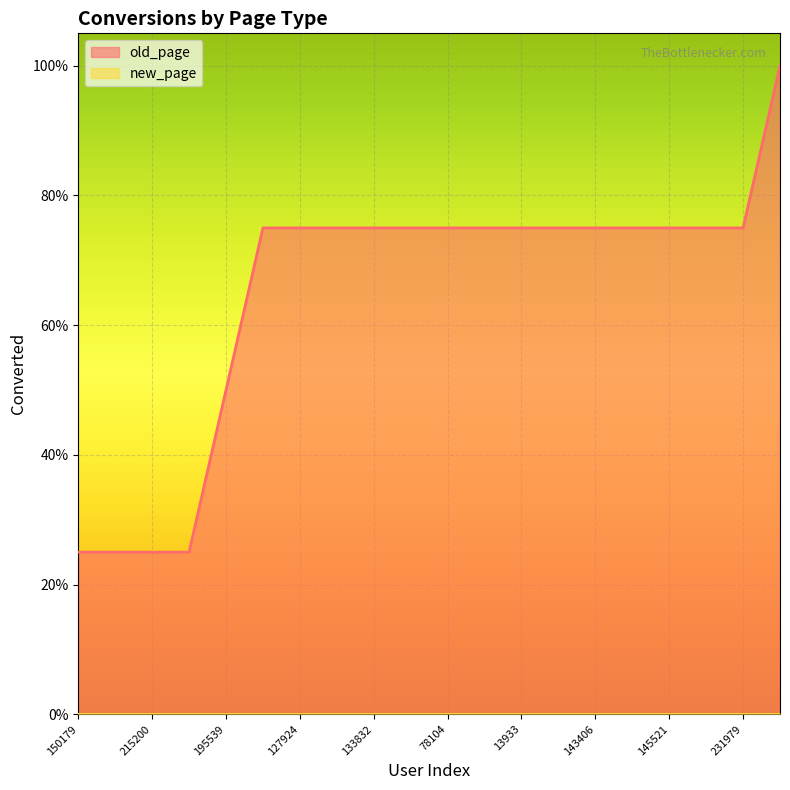

Count the number of categories in the chart.

20